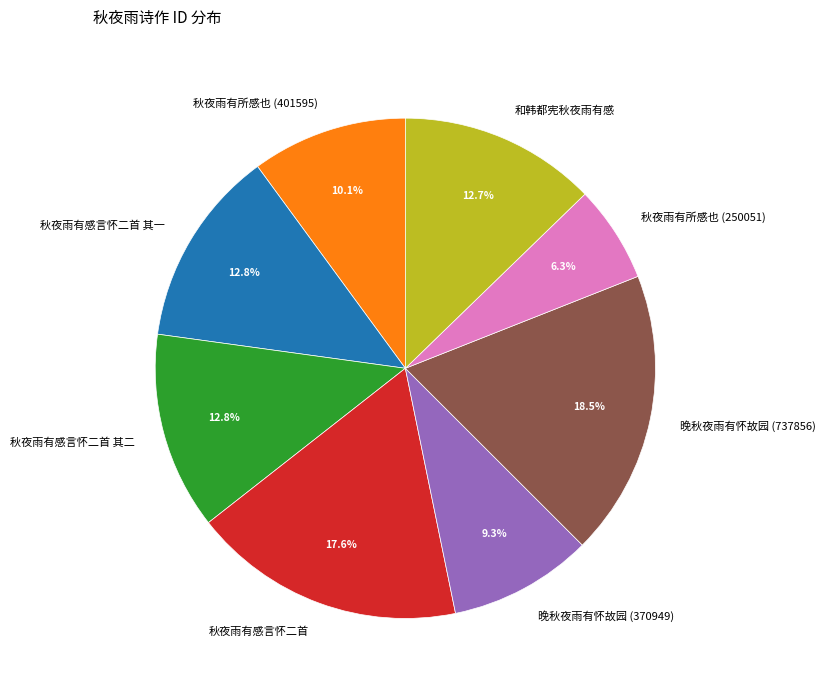

How many segments does this pie chart have?

8